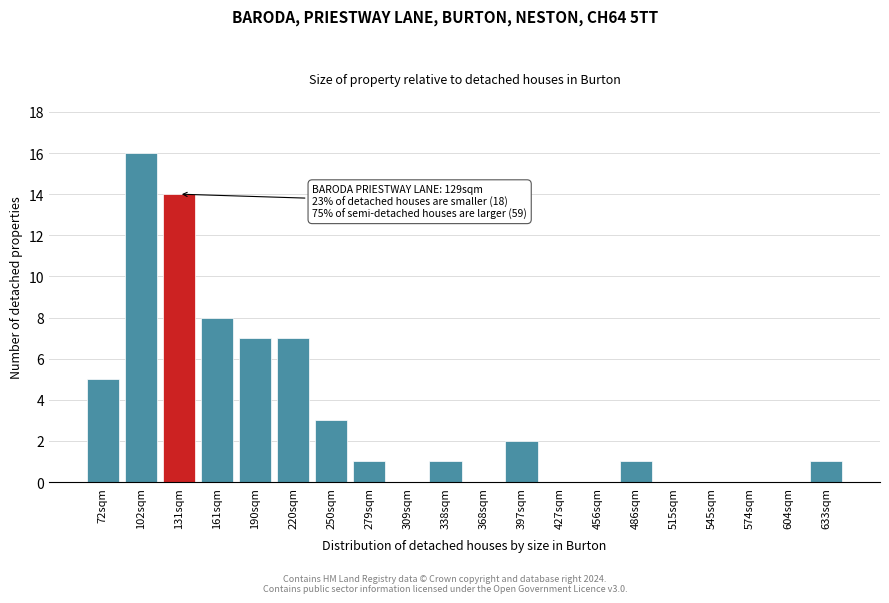

Reading left to right, extract all data points from this chart.

72sqm=5	102sqm=16	131sqm=14	161sqm=8	190sqm=7	220sqm=7	250sqm=3	279sqm=1	309sqm=0	338sqm=1	368sqm=0	397sqm=2	427sqm=0	456sqm=0	486sqm=1	515sqm=0	545sqm=0	574sqm=0	604sqm=0	633sqm=1